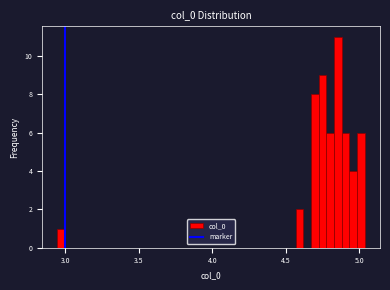

Read against the x-axis, roughly where is the centre of the tallest bar?

4.85